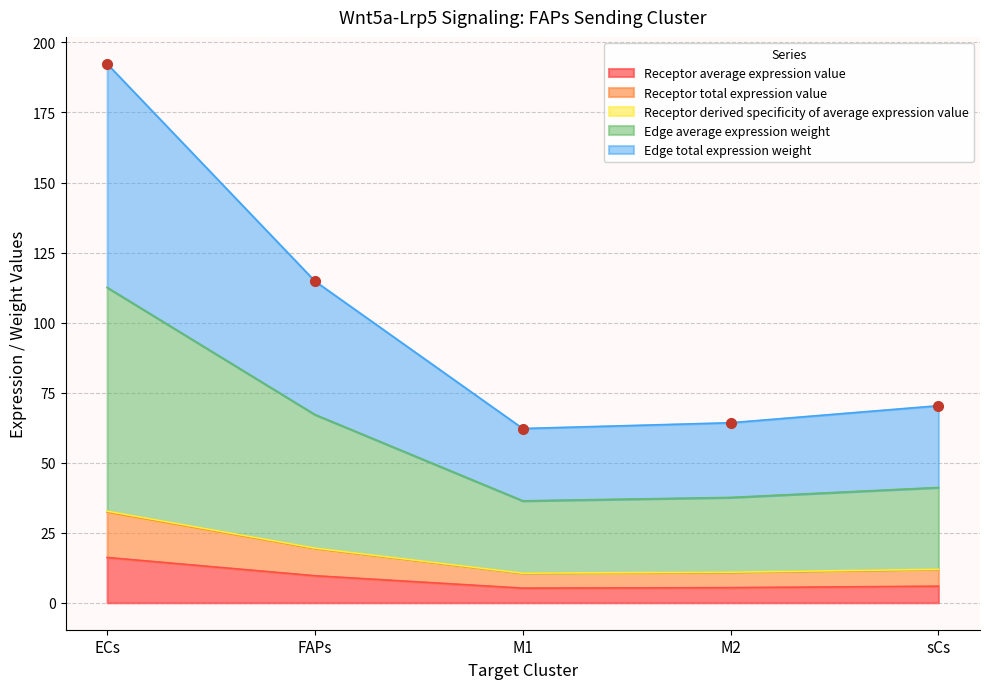

Is it true that Edge total expression weight equals 99.3 at M1?

False